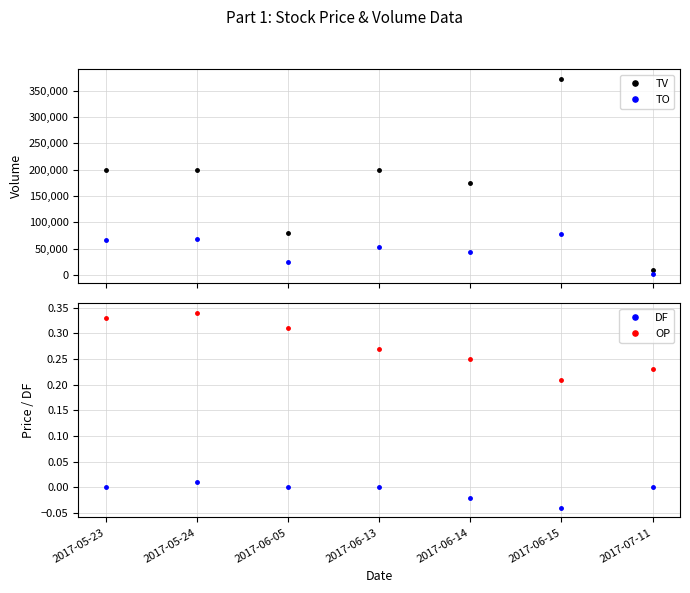

True or false: OP and DF intersect in this chart.

False